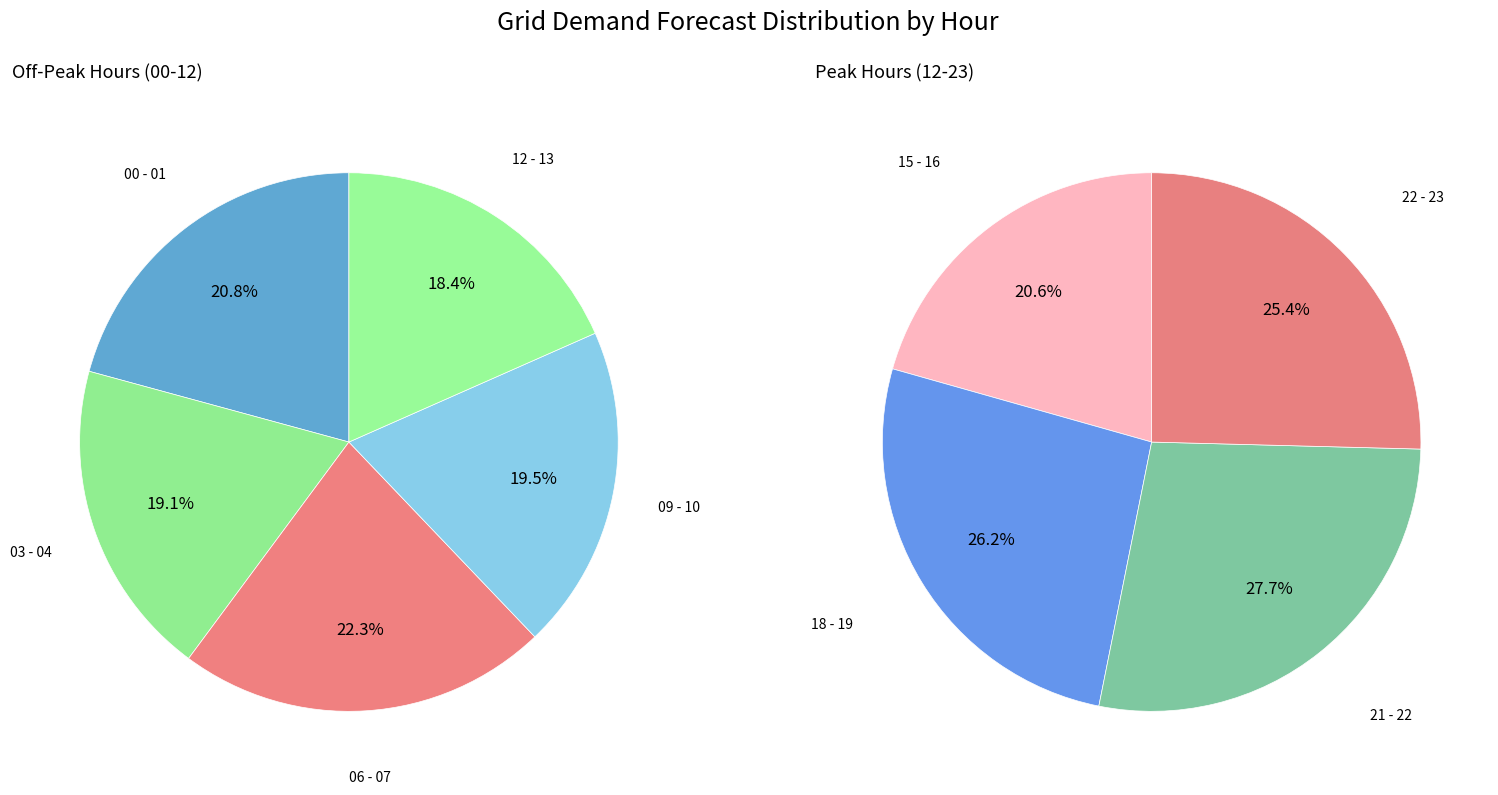

How many slices are in this pie chart?

9